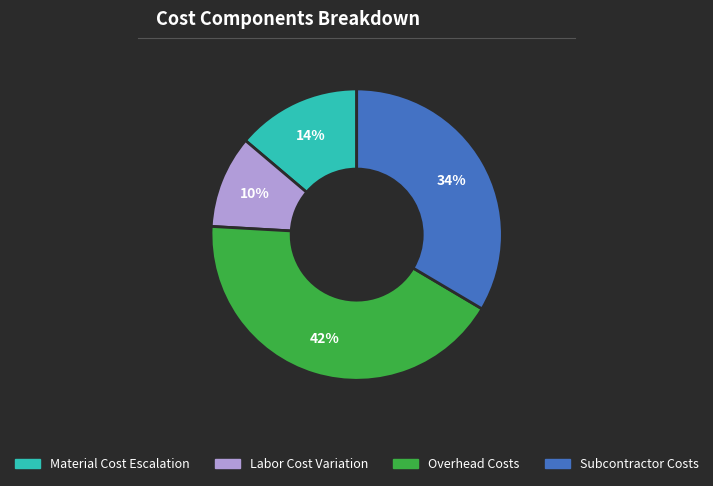

To the nearest percent, what is the average slice percentage?

25%